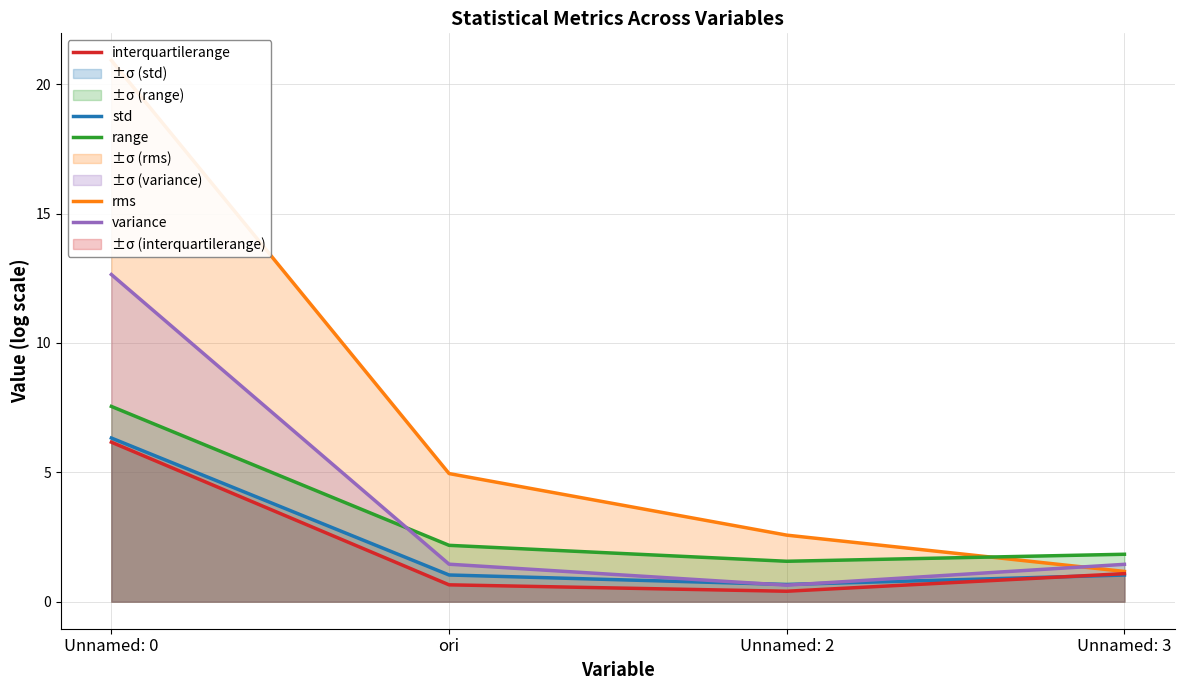

How many categories are shown in the chart?

4